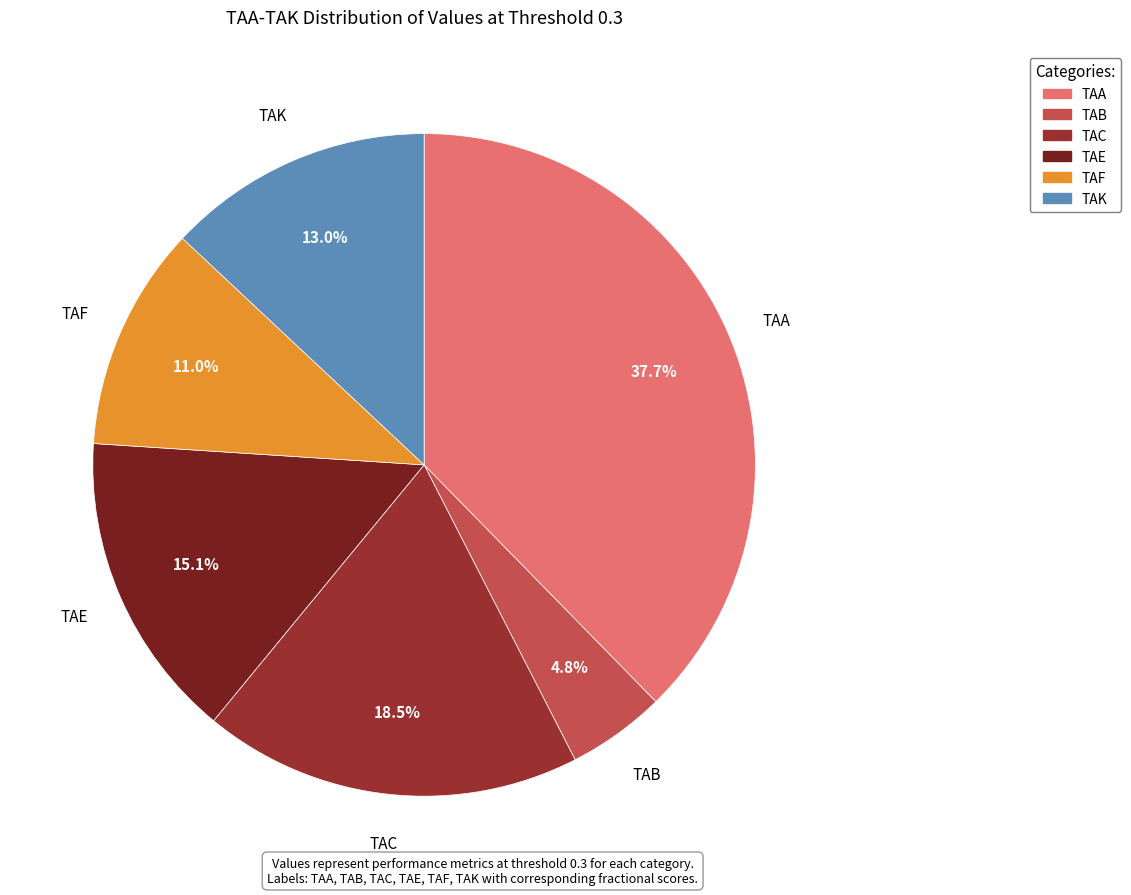

Which has a higher value, TAB or TAF?

TAF